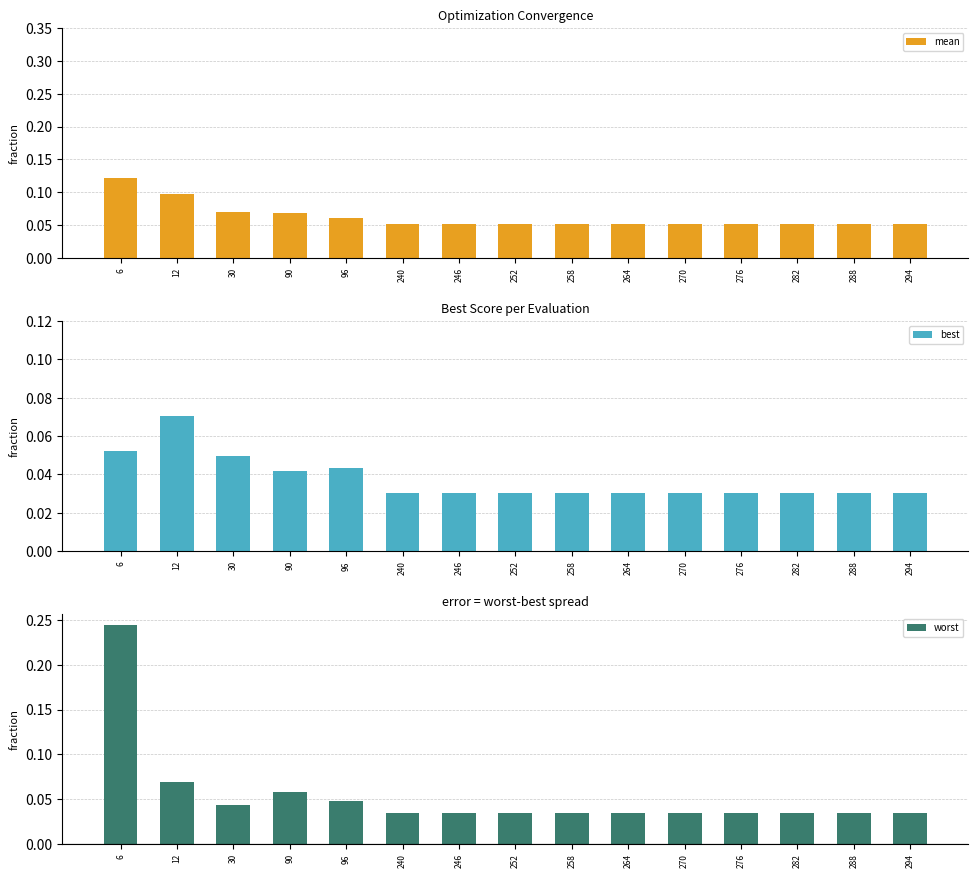

How many groups of bars are there?

15